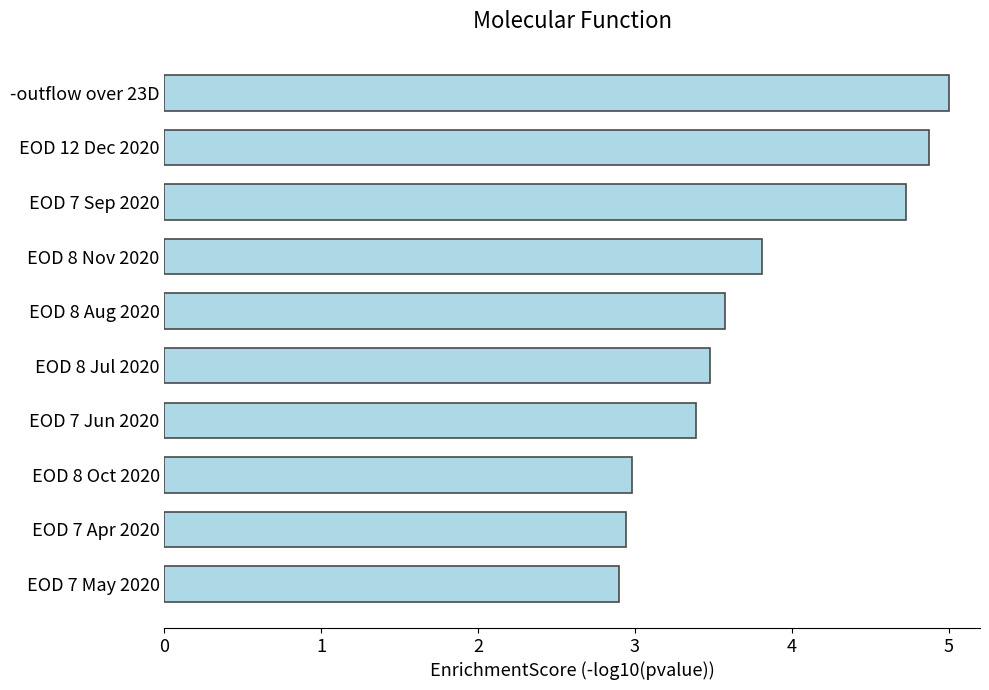

What is the difference between the maximum and second lowest values?

2.1